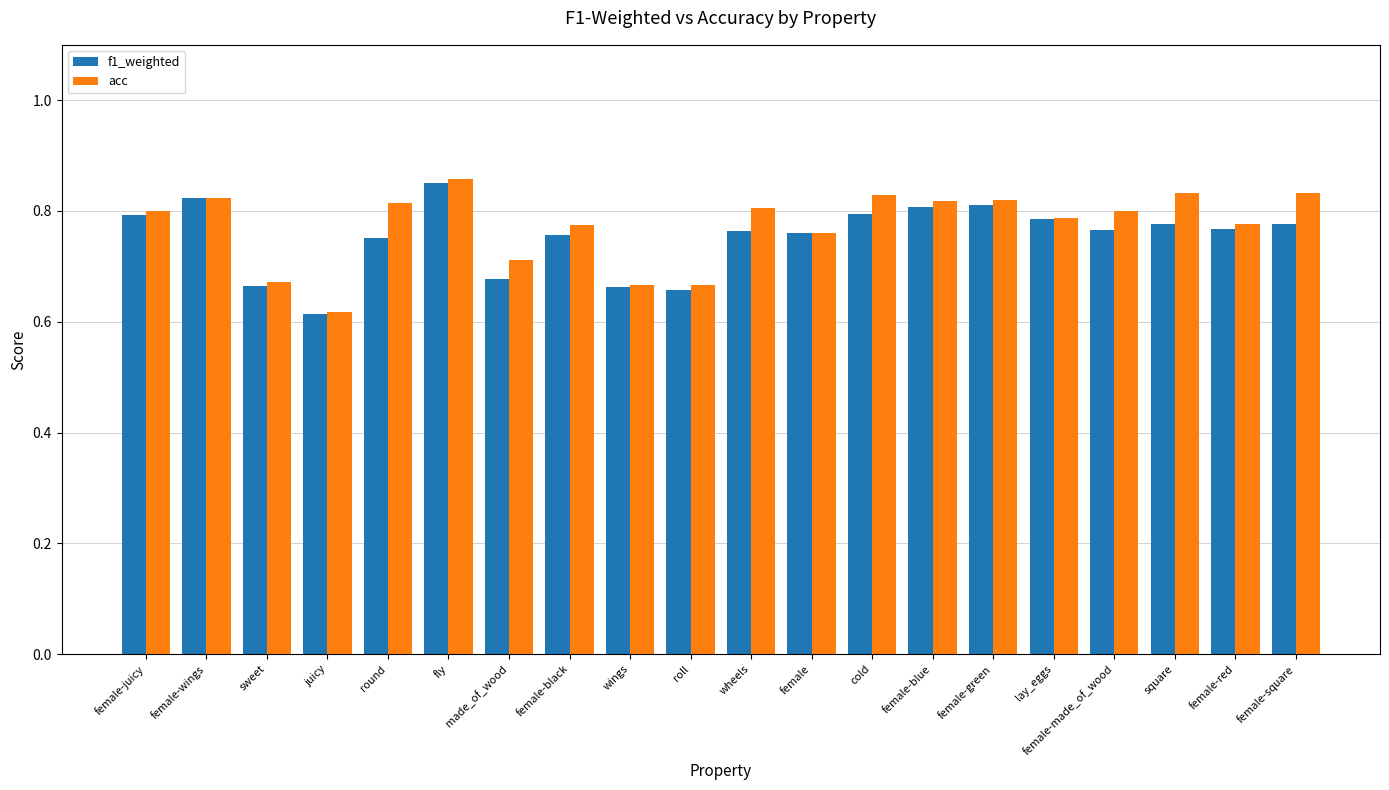

Which category has the lowest value across all series?

juicy